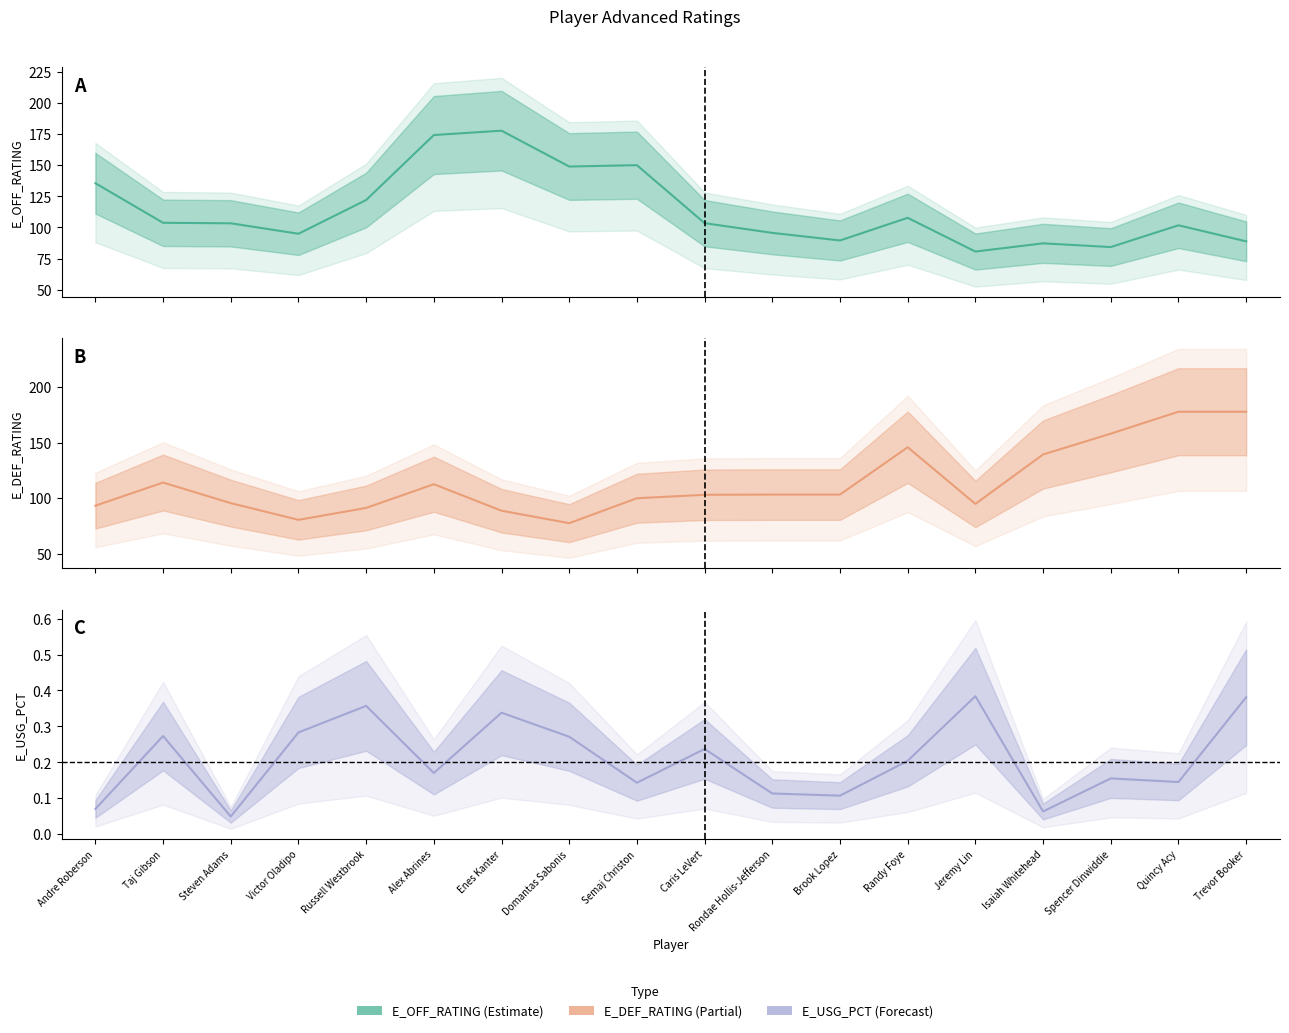

Does the chart display data point markers on the line(s)?

No